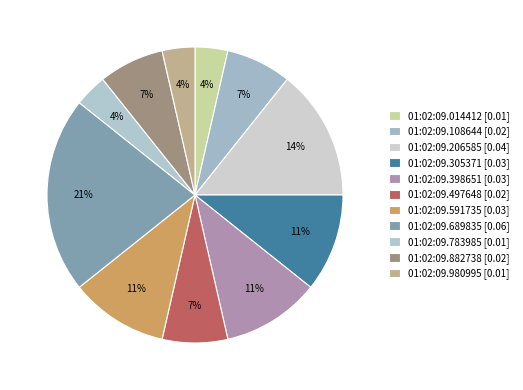

To the nearest percent, what is the combined percentage of 01:02:09.689835 and 01:02:09.591735?

32%